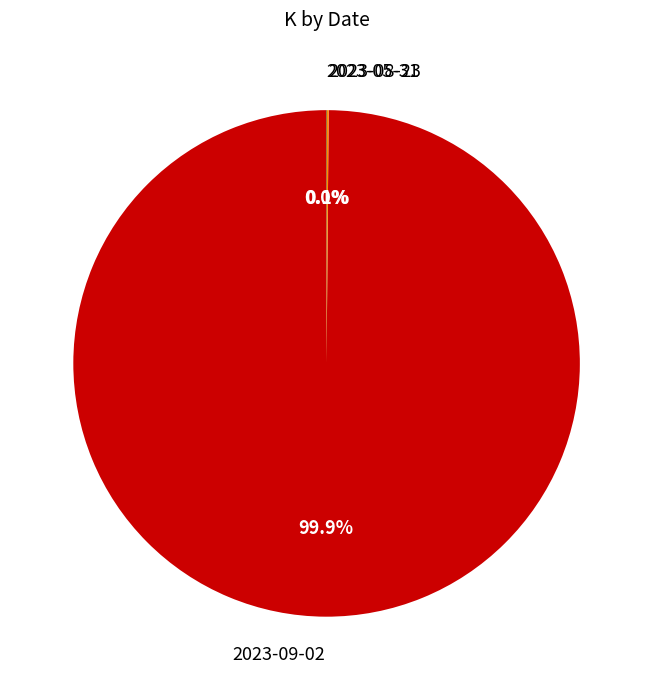

Is there a majority slice in this chart?

Yes